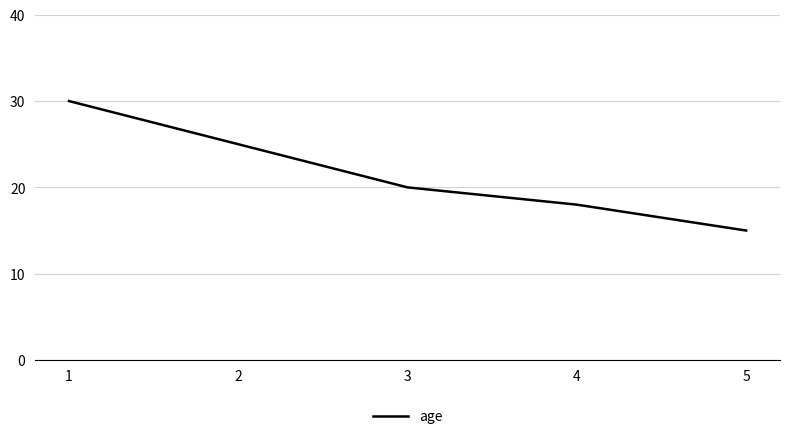

Rank the categories by value from lowest to highest.

5, 4, 3, 2, 1